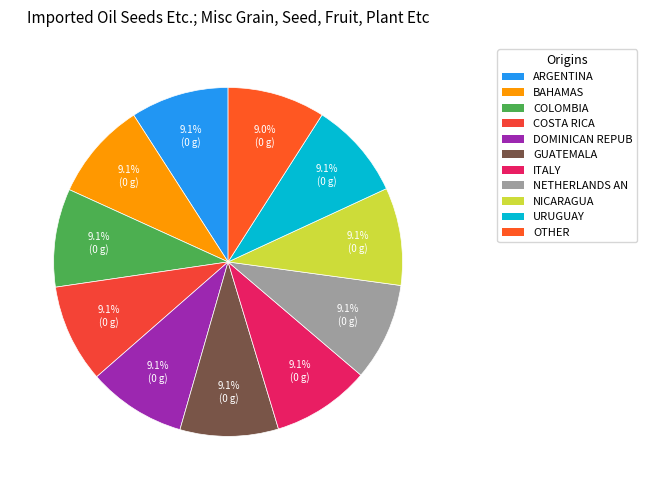

Count the number of slices in the pie.

11